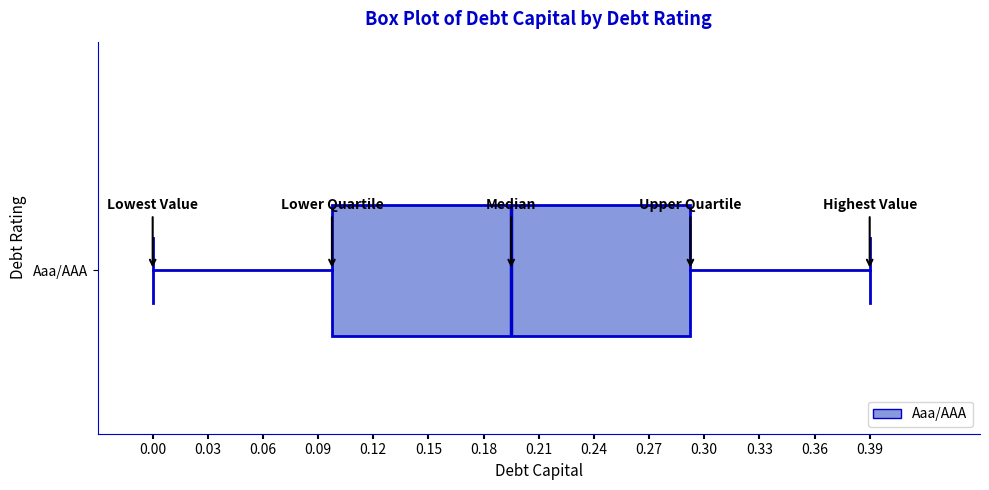

Transcribe this box plot: give where the median line is, the range the box spans, and where the two whiskers end, as read against the x-axis. The values are not printed on the chart, so give them approximately, as read against the axis.

median 0.195, box 0.100 to 0.295, whiskers 0.000 to 0.390